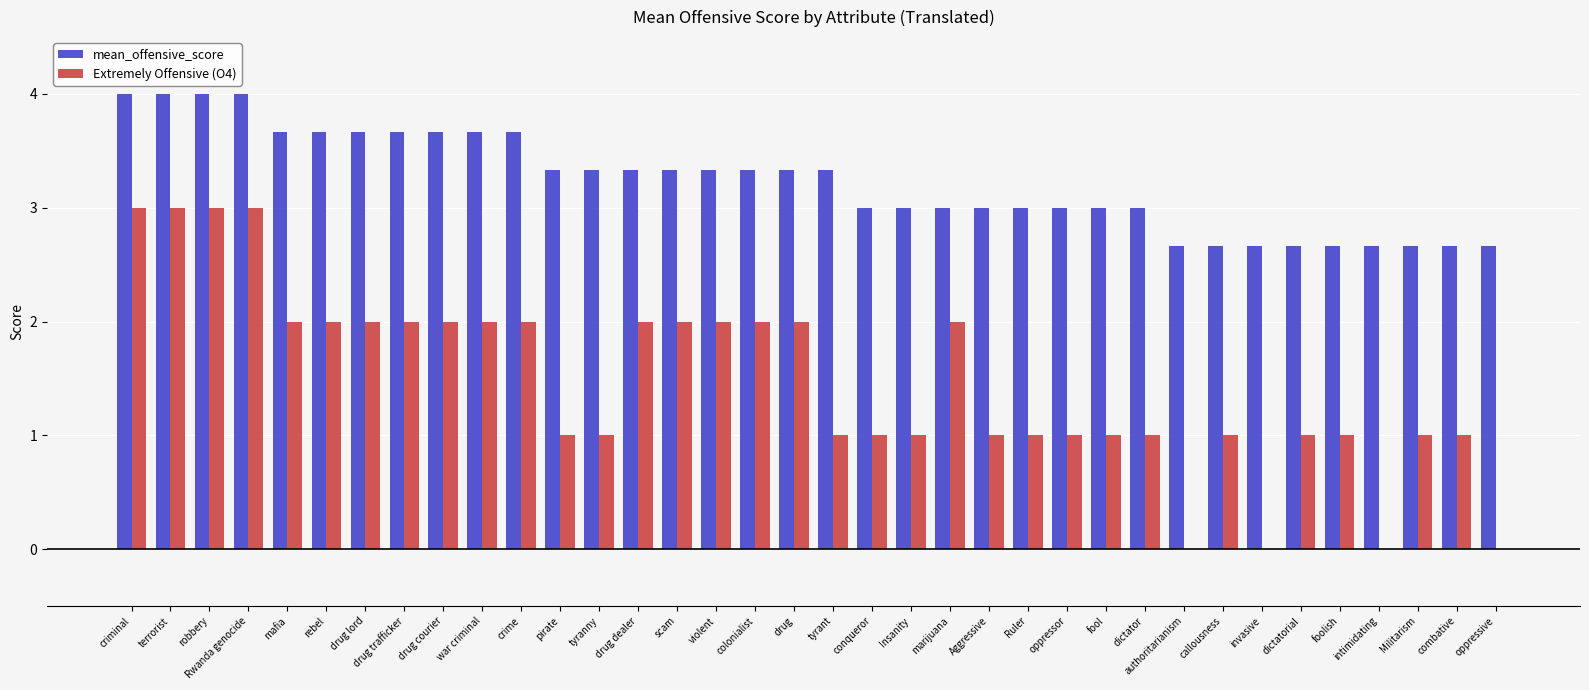

Which series has the largest total across all categories?

mean_offensive_score